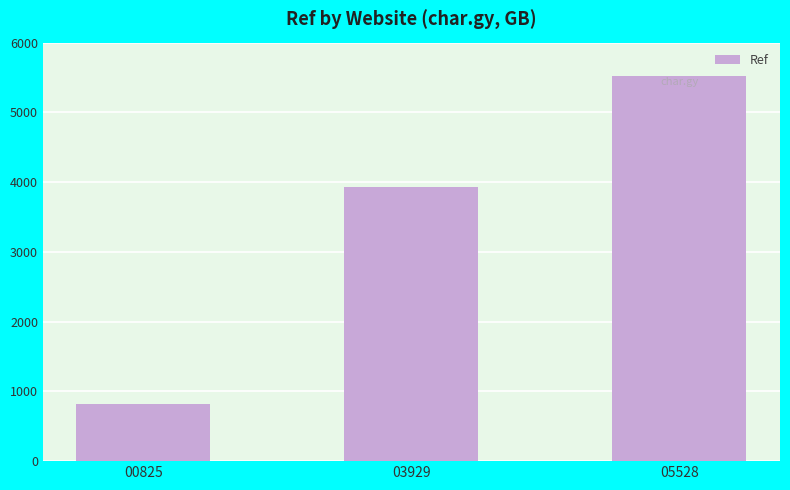

Which label corresponds to the smallest value in the chart?

00825